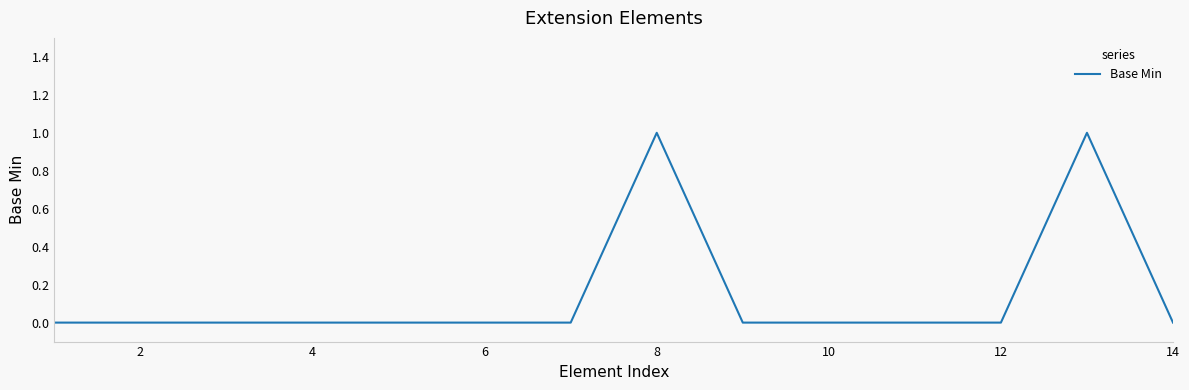

Does the chart have visible grid lines?

No